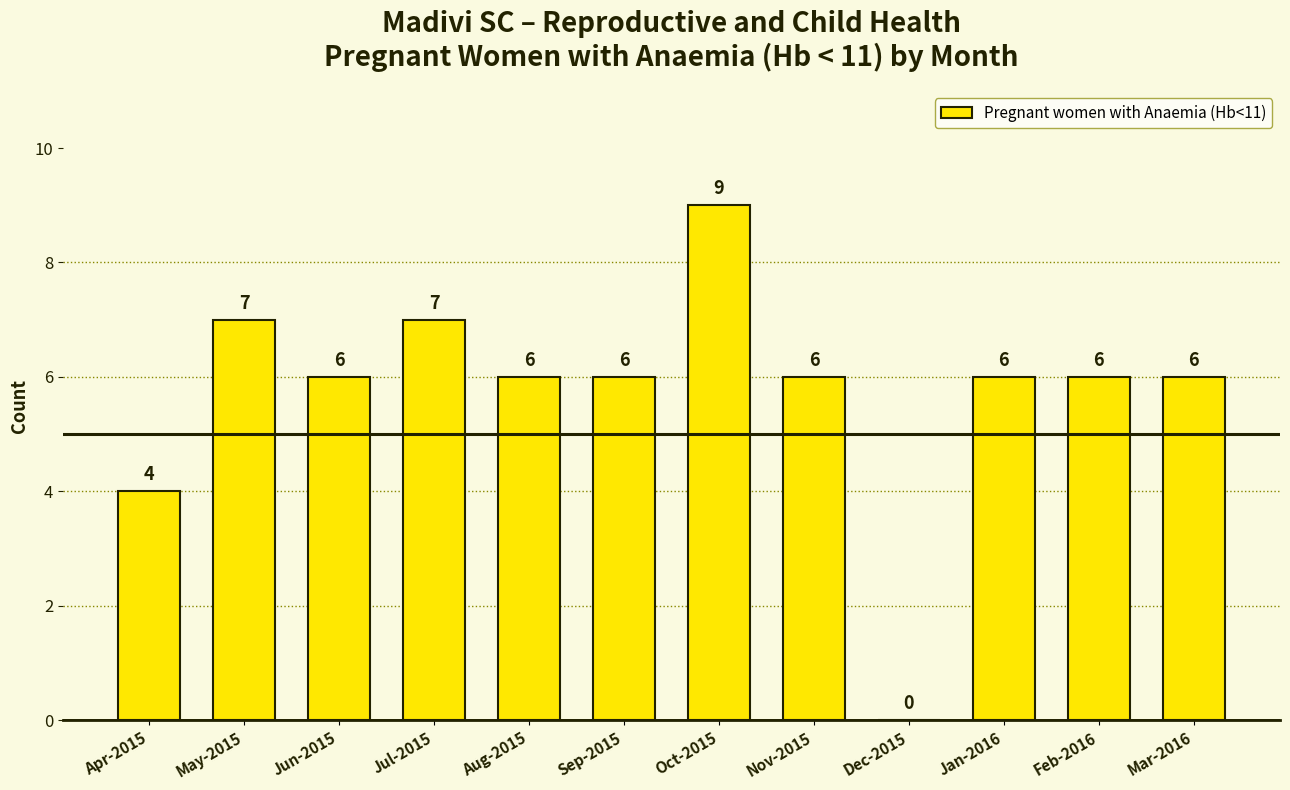

Count the values in the range 6 to 7.

9